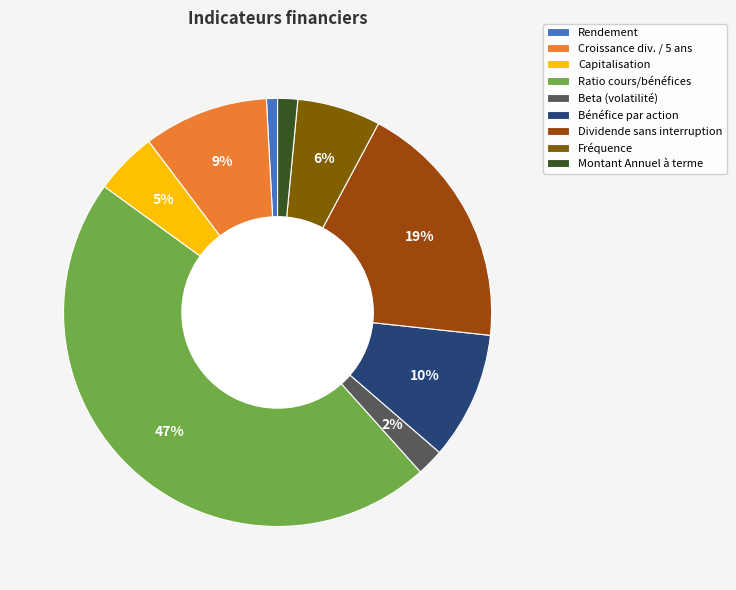

Which category has the biggest portion of the pie?

Ratio cours/bénéfices